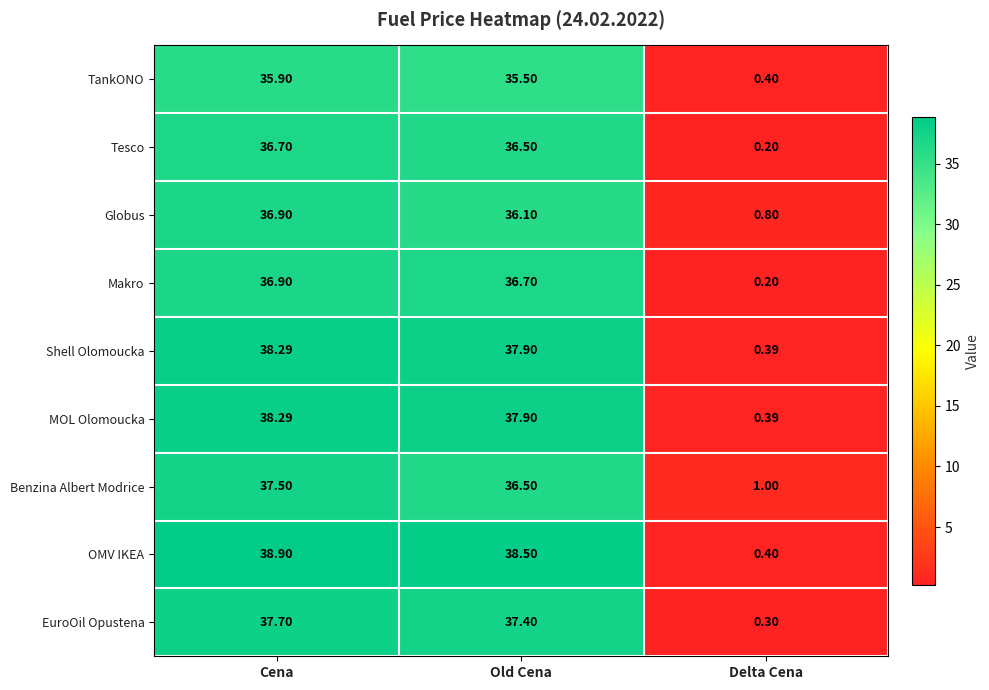

Count the number of categories in the chart.

3